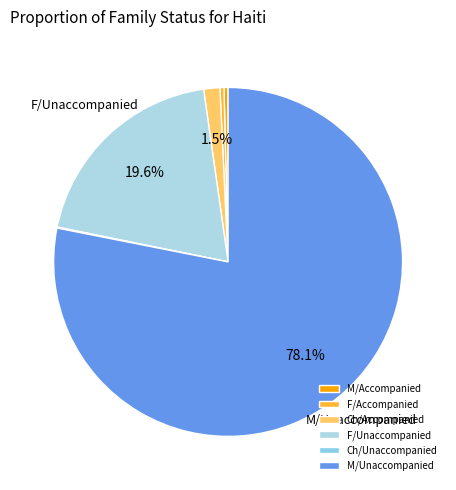

How many segments does this pie chart have?

6